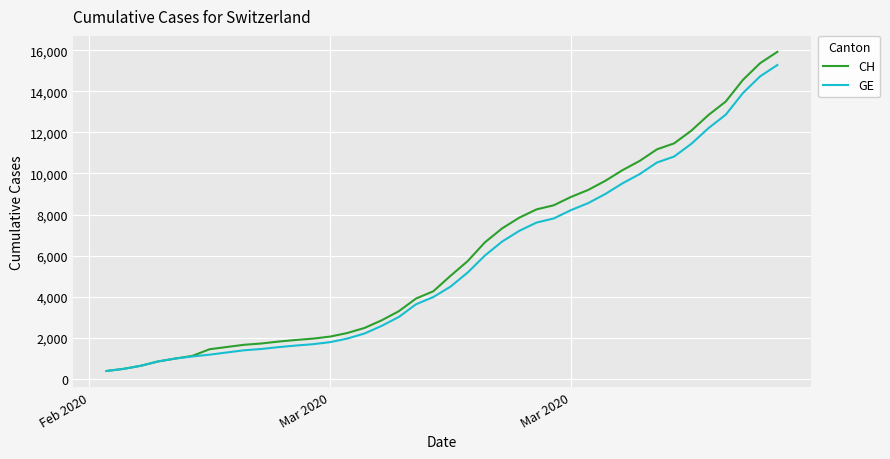

What is the maximum value for CH?

15926